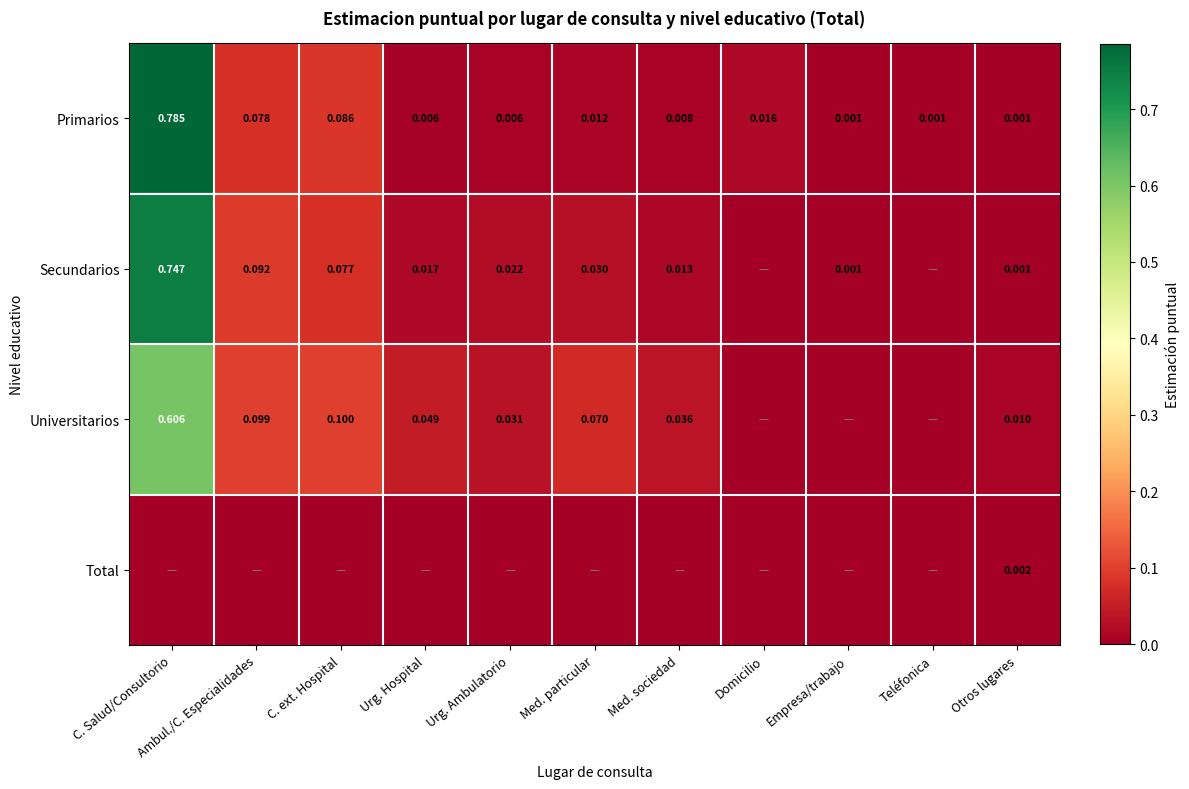

Is the value of Primarios at Otros lugares greater than the value of Secundarios at Med. sociedad?

No